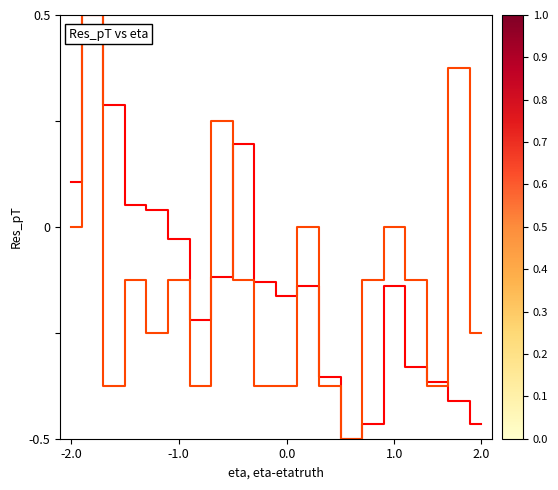

Does the chart display data point markers on the line(s)?

No